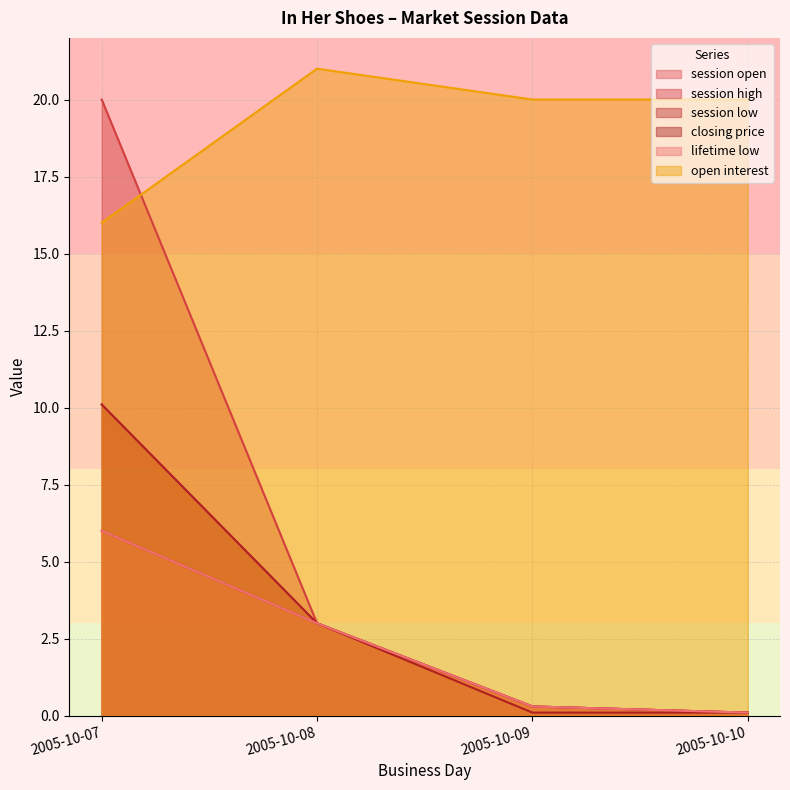

True or false: session open has a value of 4.5 at 2005-10-07.

False